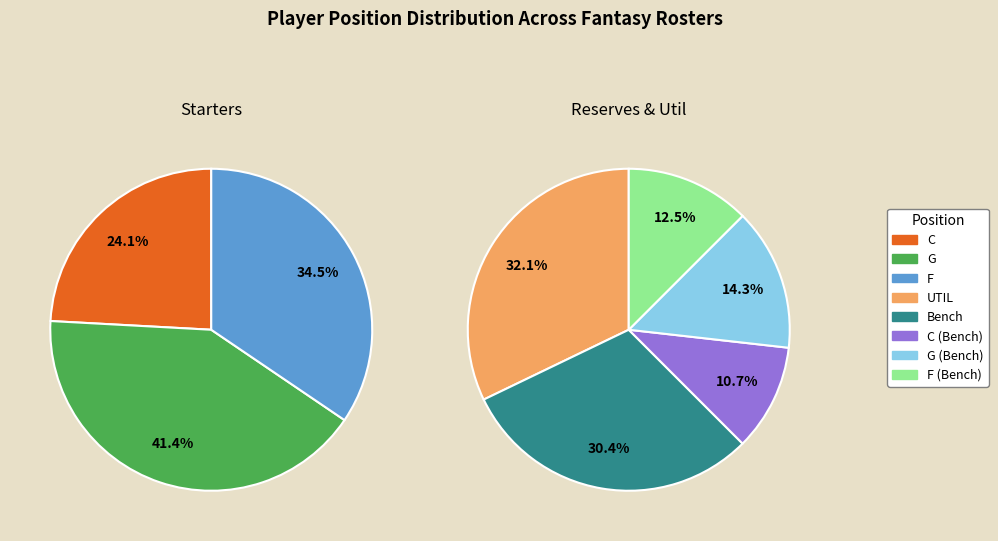

Count the number of slices in the pie.

5